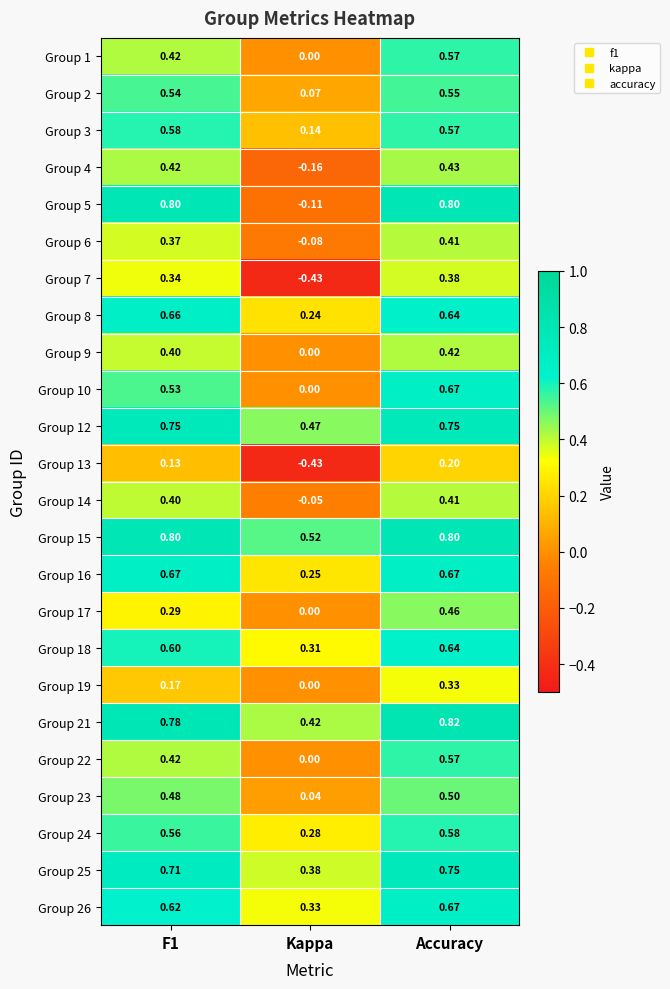

Between Kappa and Accuracy, which series saw the biggest shift?

Group 5